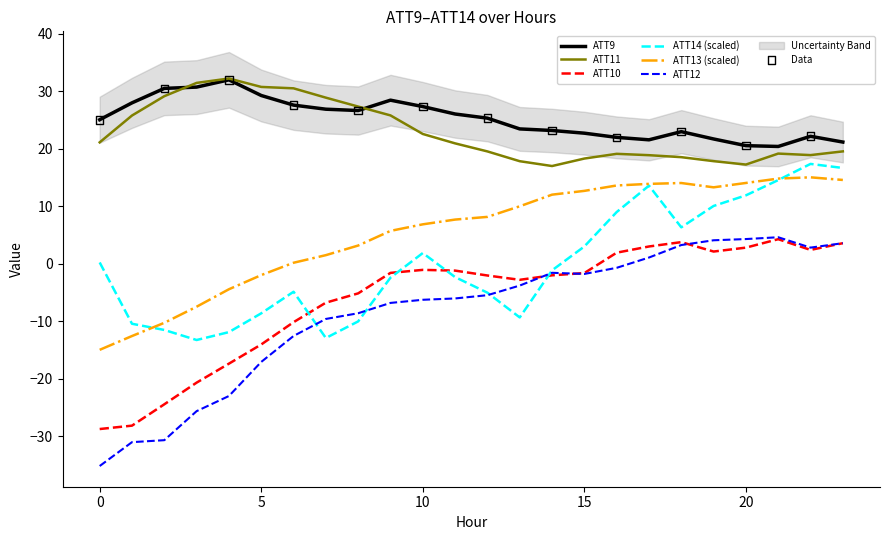

Is the value of ATT14 at 0 greater than the value of ATT12 at 9?

Yes